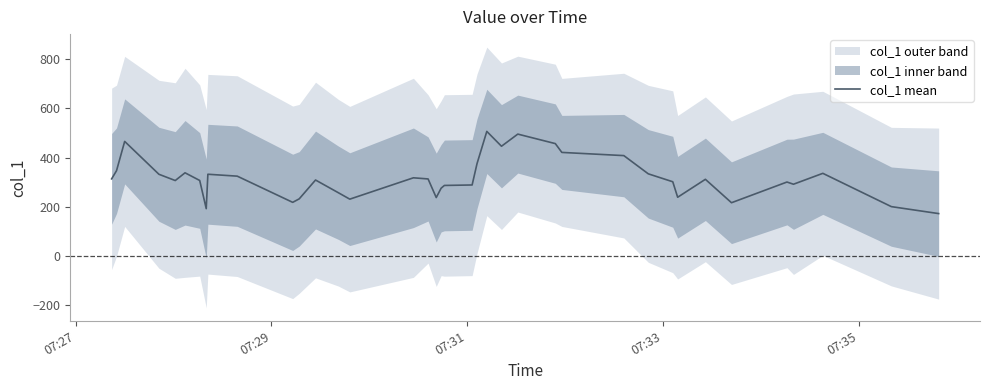

How many values are below 311?

19